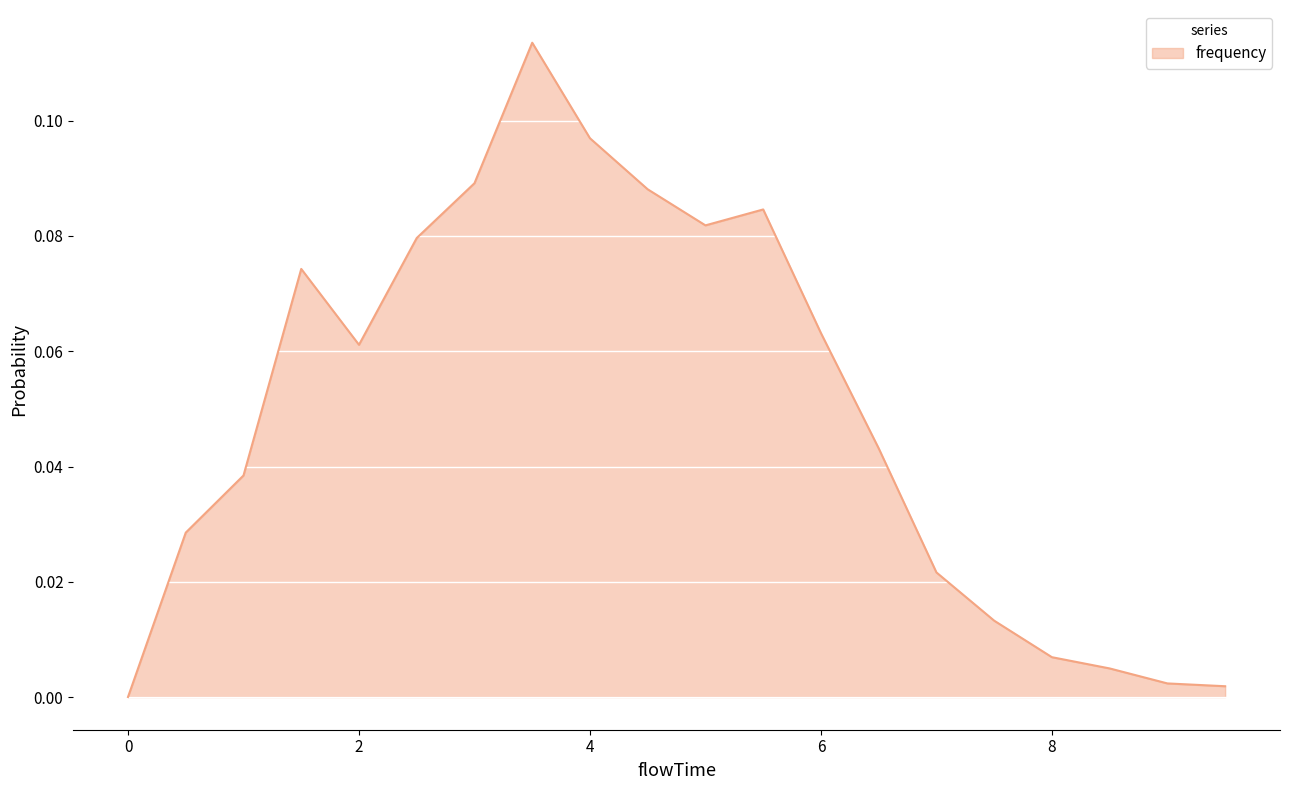

How many interior local peaks (higher than both neighbors) does the data have?

3